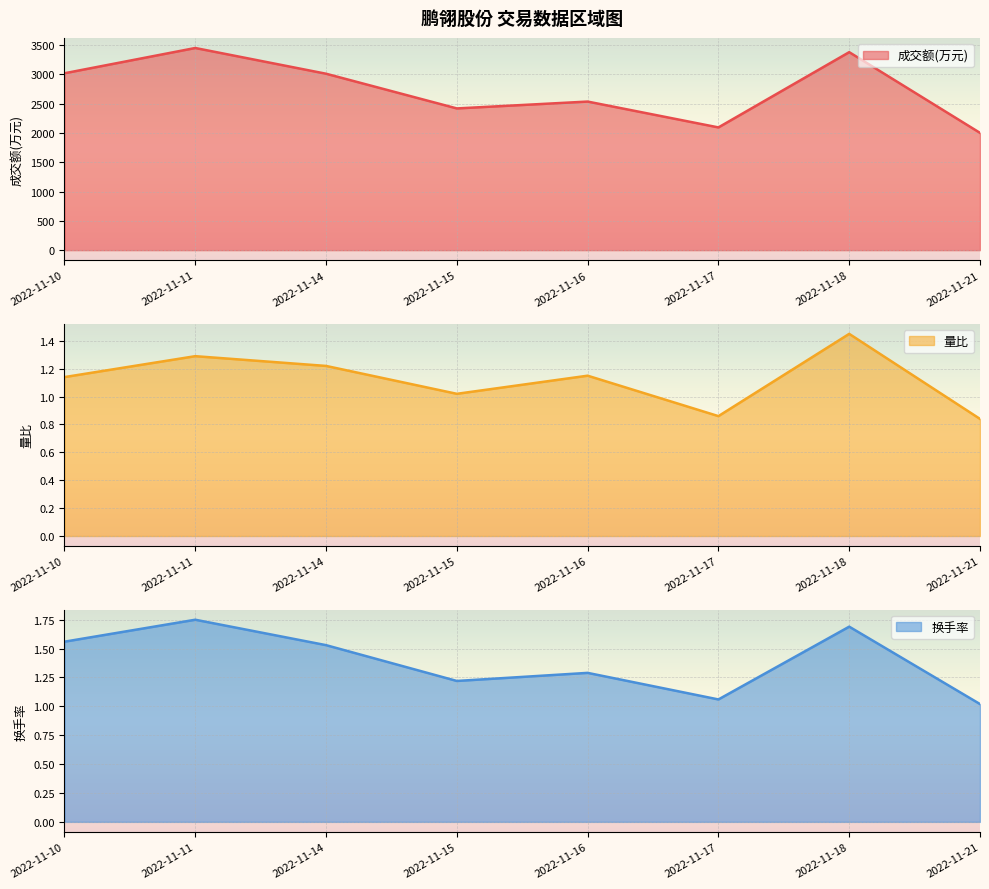

At how many categories does at least one series exceed 1751?

8